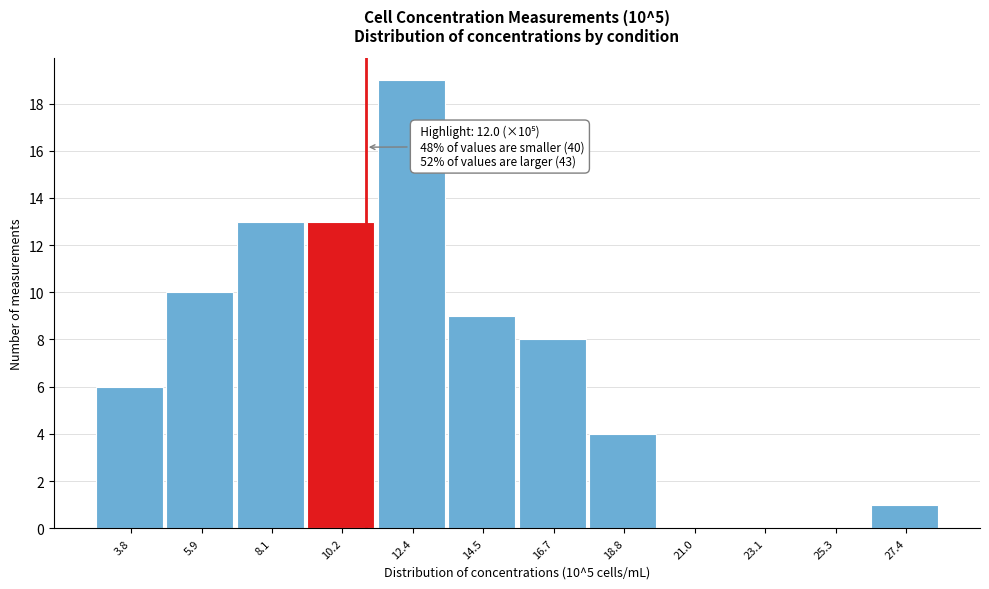

Reading left to right, what are all the values shown in this chart?

3.8=6	5.9=10	8.1=13	10.2=13	12.4=19	14.5=9	16.7=8	18.8=4	21.0=0	23.1=0	25.3=0	27.4=1